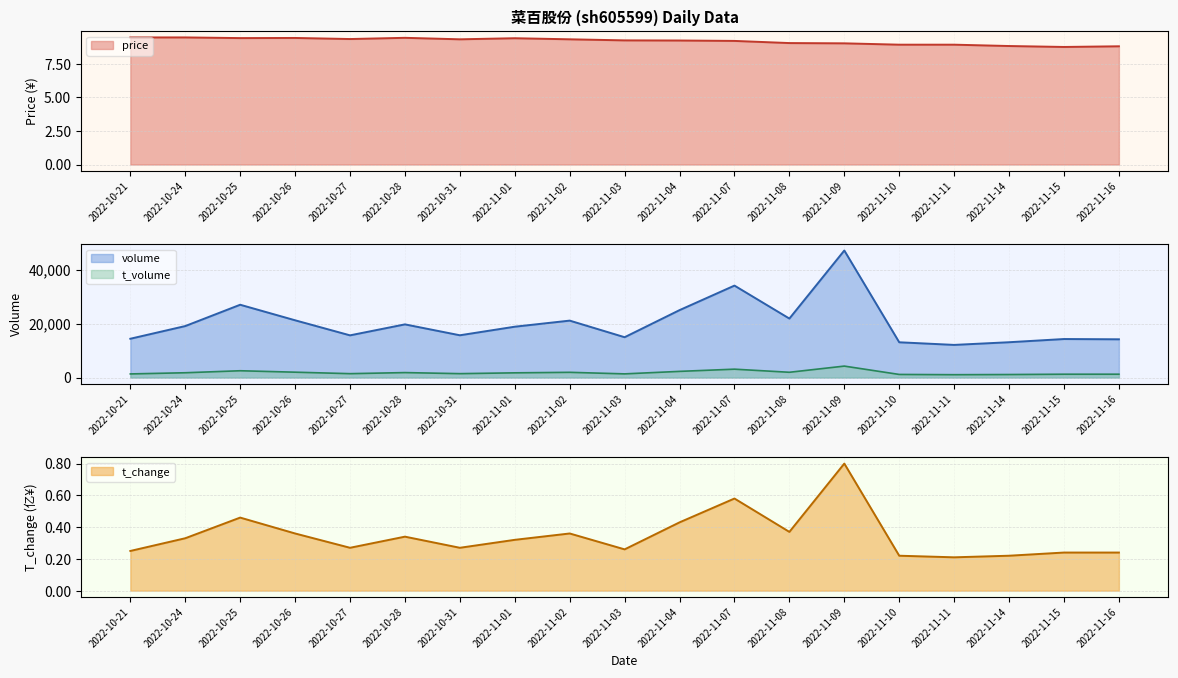

The value of price at 2022-10-27 is 12.7. True or false?

False